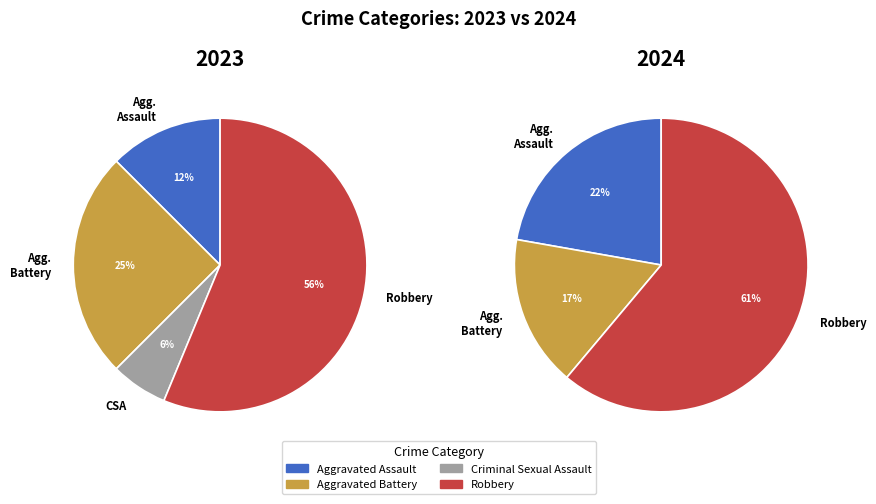

What is the largest slice in the pie chart?

Robbery